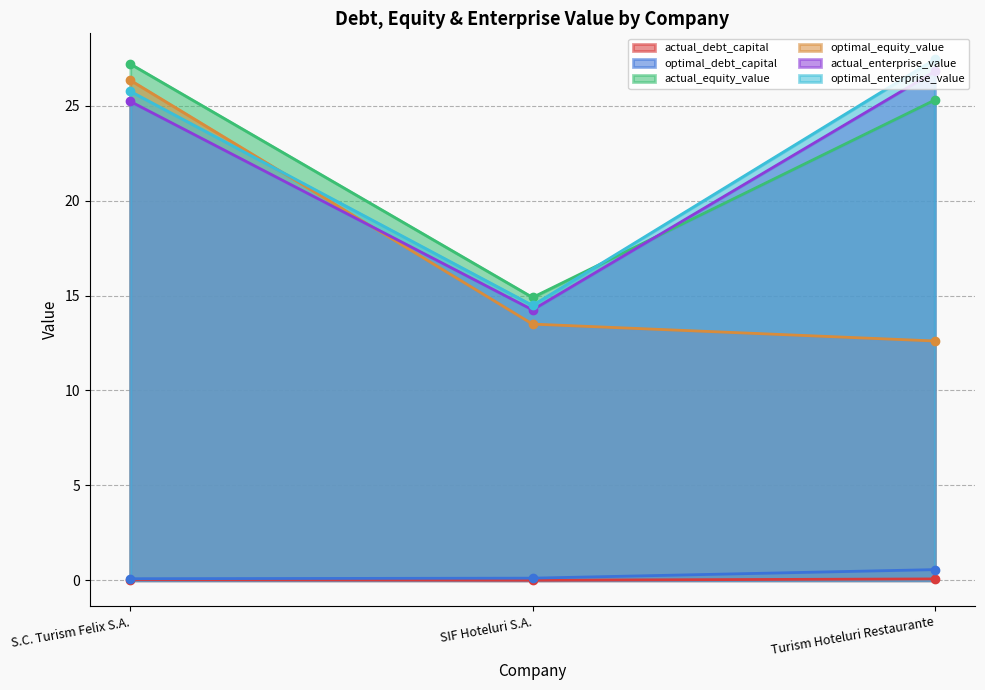

Which series has the largest range (max minus min)?

optimal_equity_value